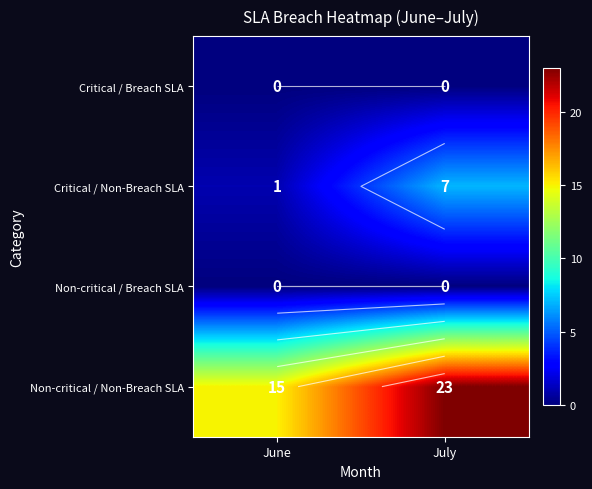

Is the value of Critical / Non-Breach SLA at July greater than the value of Non-critical / Breach SLA at June?

Yes